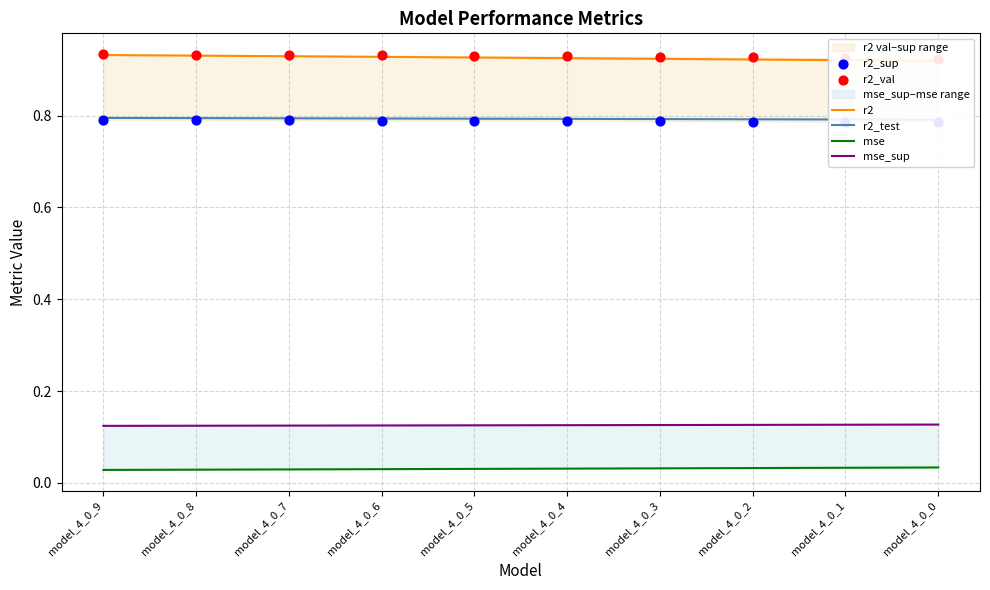

Which series contains the highest Y value?

r2_val